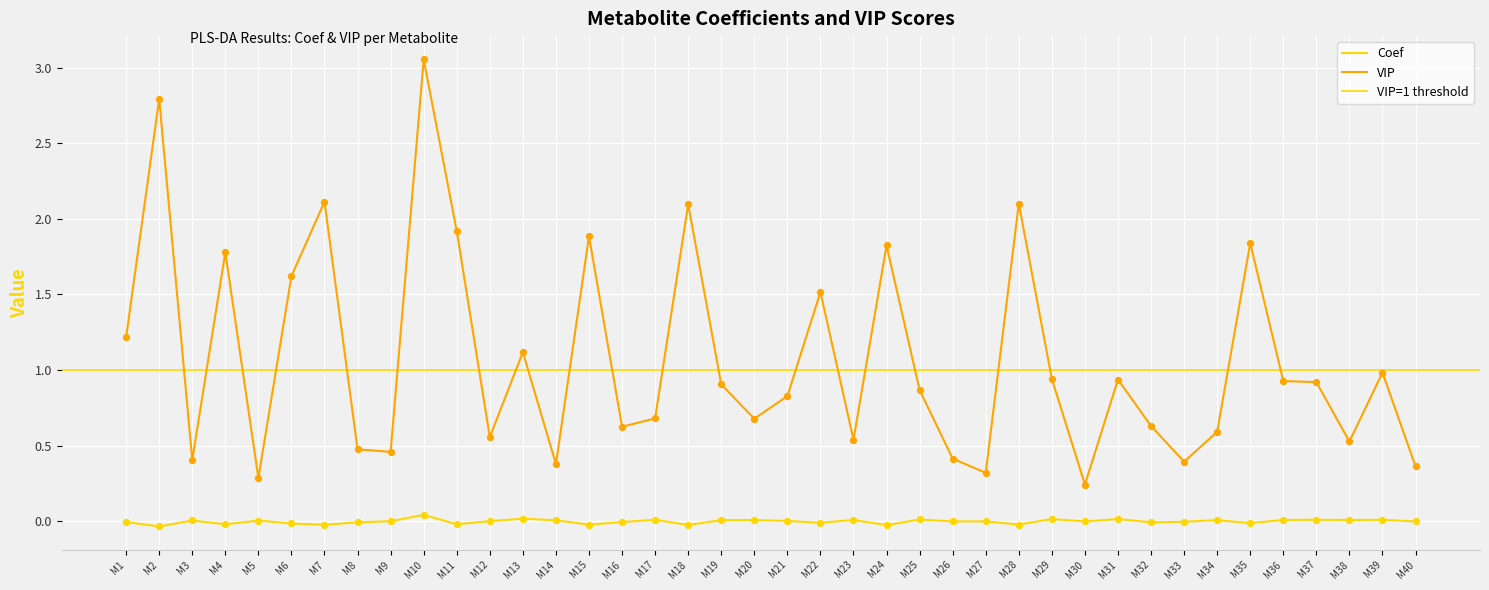

Which series contains the highest Y value?

VIP